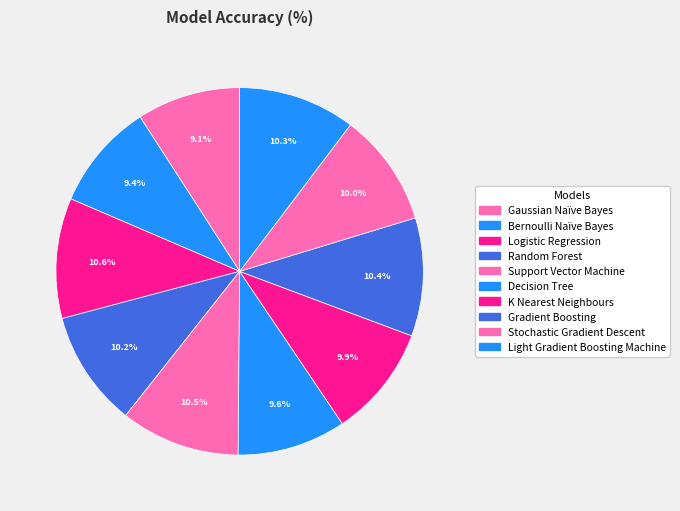

What is the largest slice in the pie chart?

Logistic Regression